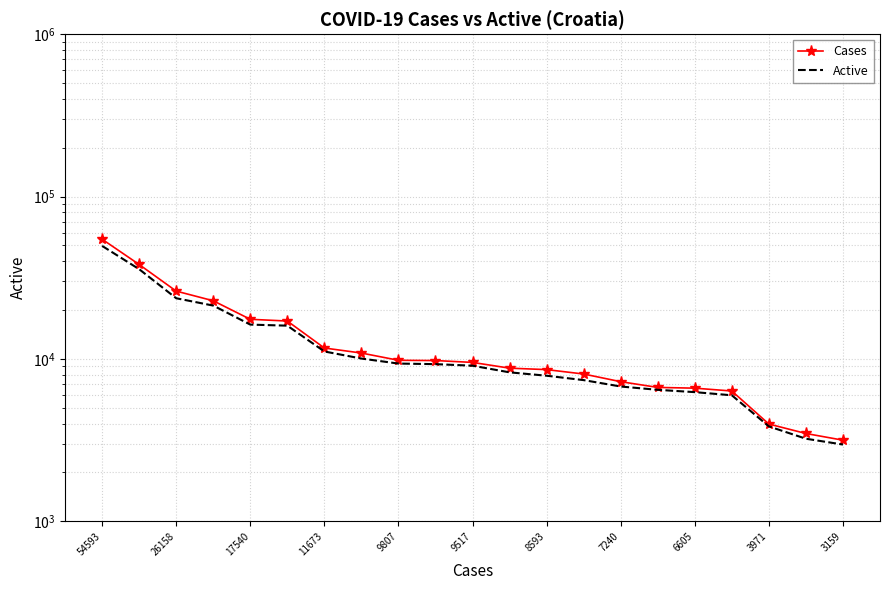

Where does the Active series first go above 9082?

54593